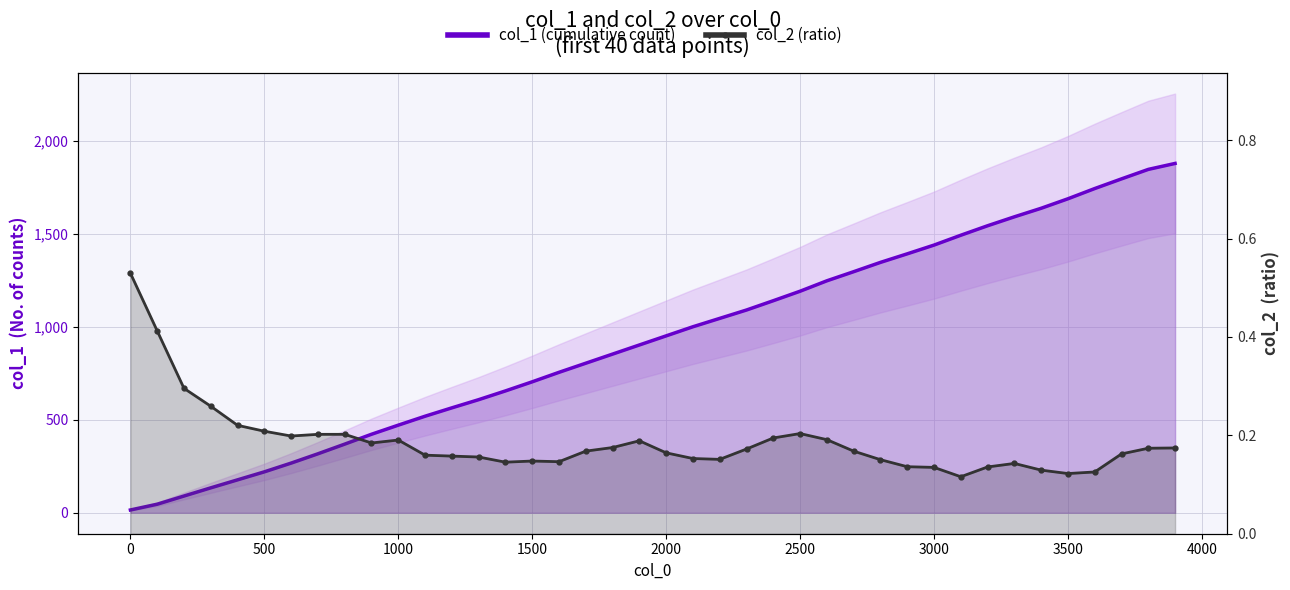

List the series in order of their overall mean, highest first.

col_1 (cumulative count), col_2 (ratio)